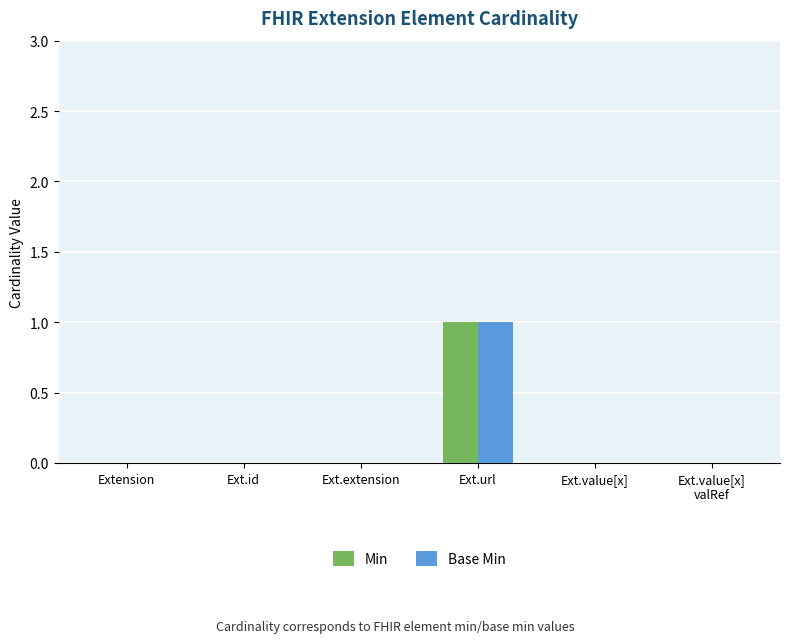

Are the bars grouped side by side (vs. stacked)?

Yes